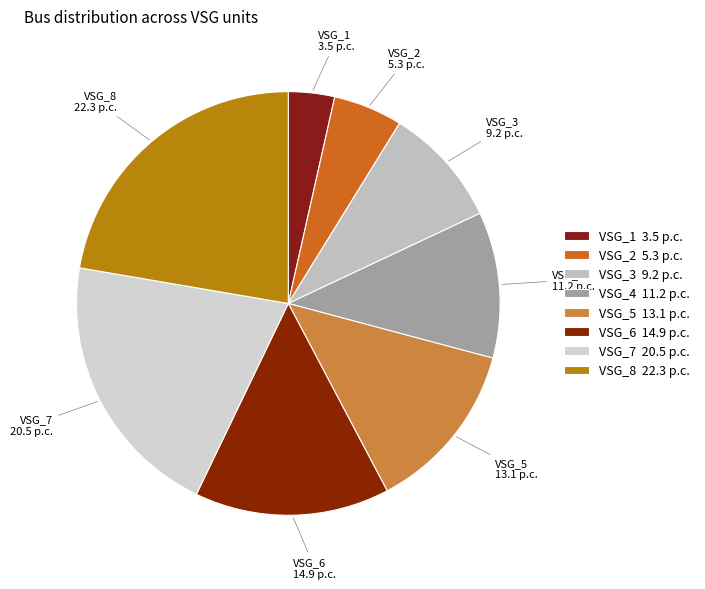

Is it true that VSG_3 9.2 p.c. is 9% of the pie?

True